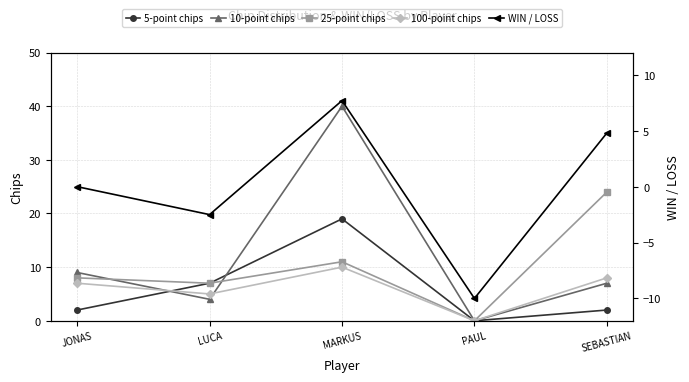

At which category is the sum across all series the highest?

MARKUS